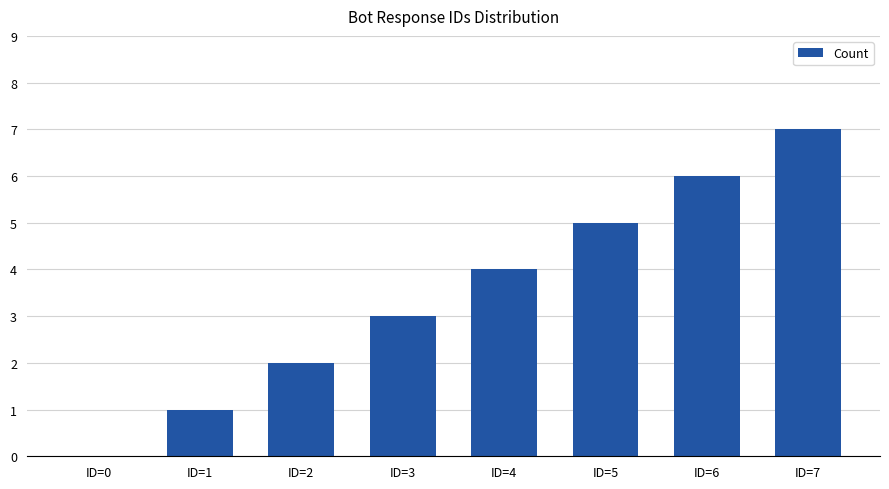

What is the greatest value displayed?

7